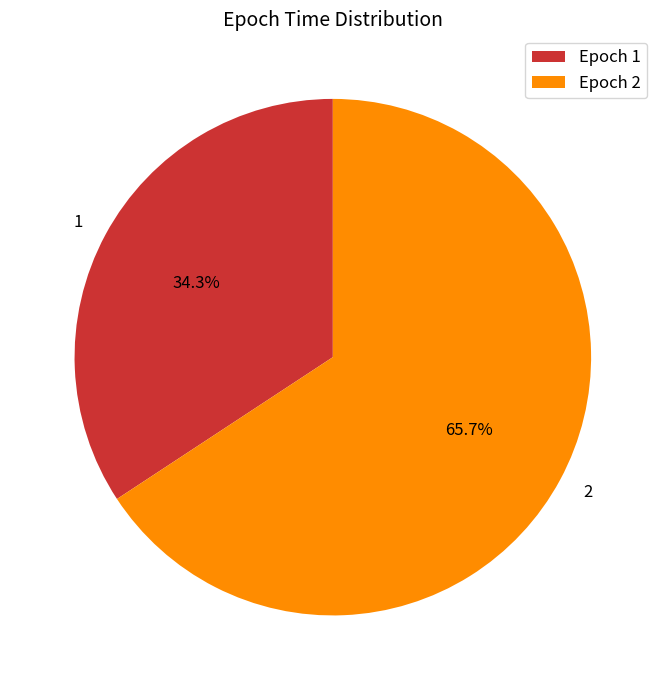

What is the largest slice in the pie chart?

2